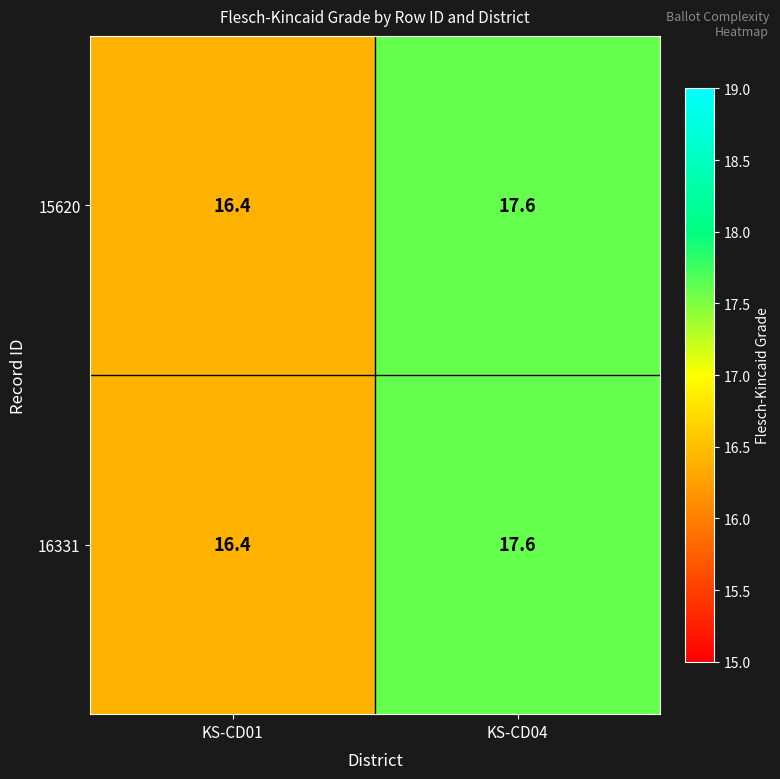

Rank the categories by 15620 value from highest to lowest.

KS-CD04, KS-CD01